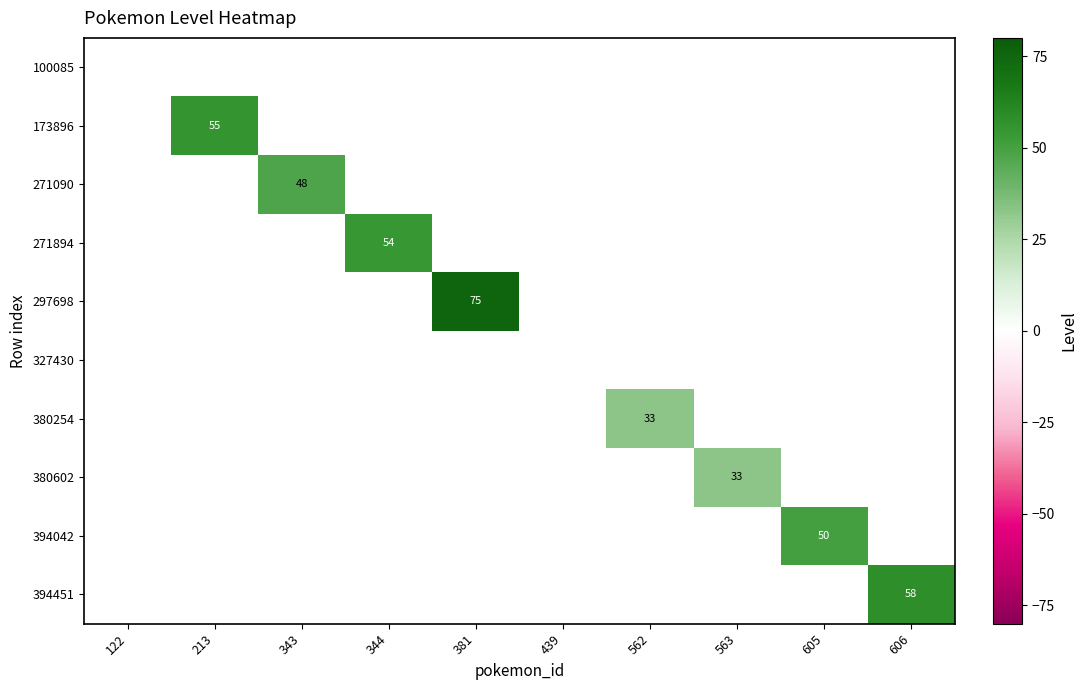

What is the minimum value shown in the chart?

33.0